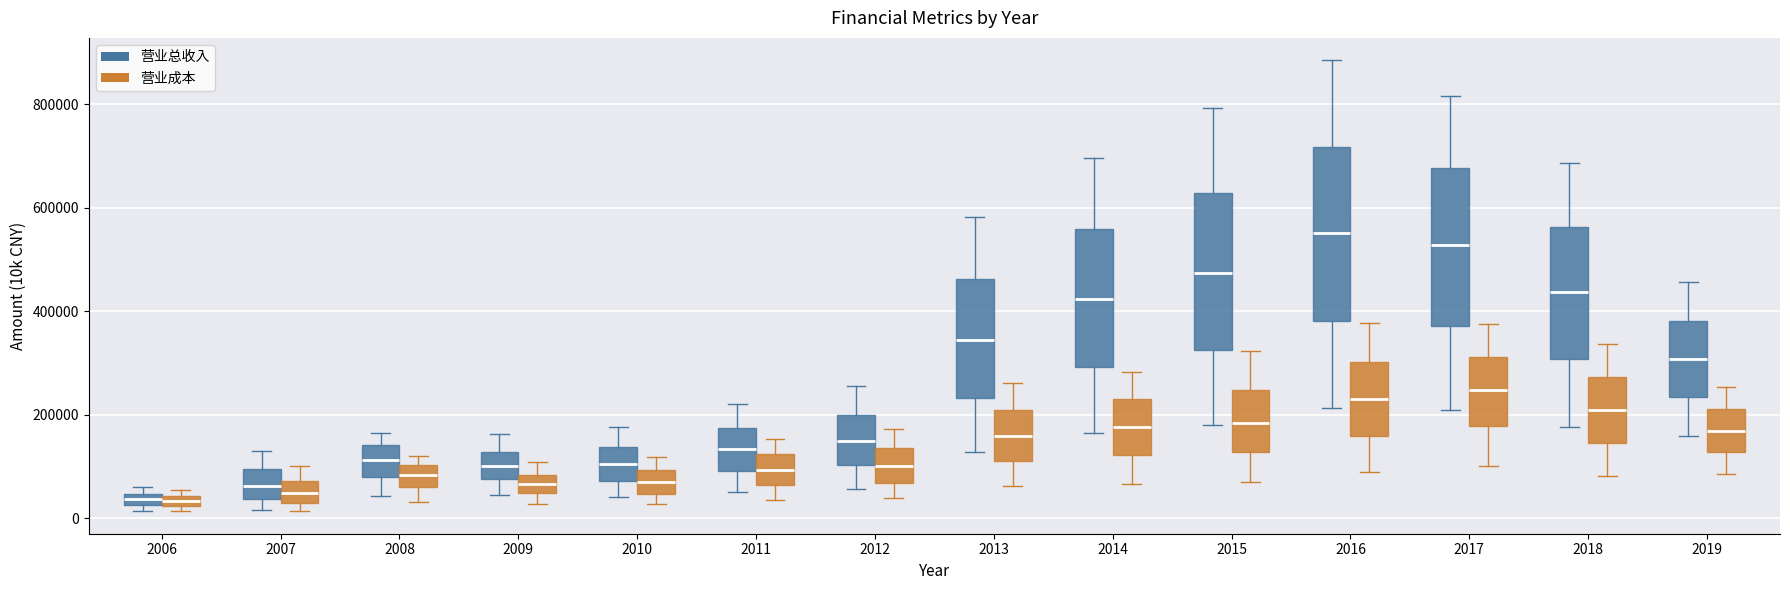

Comparing the boxes themselves (not the whiskers), which one is the tallest?

2016 (营业总收入)